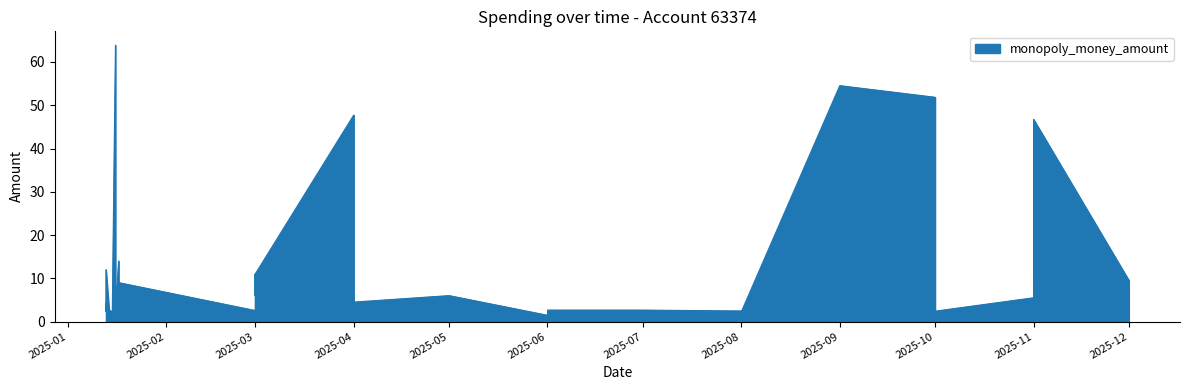

What is the average value?

11.6